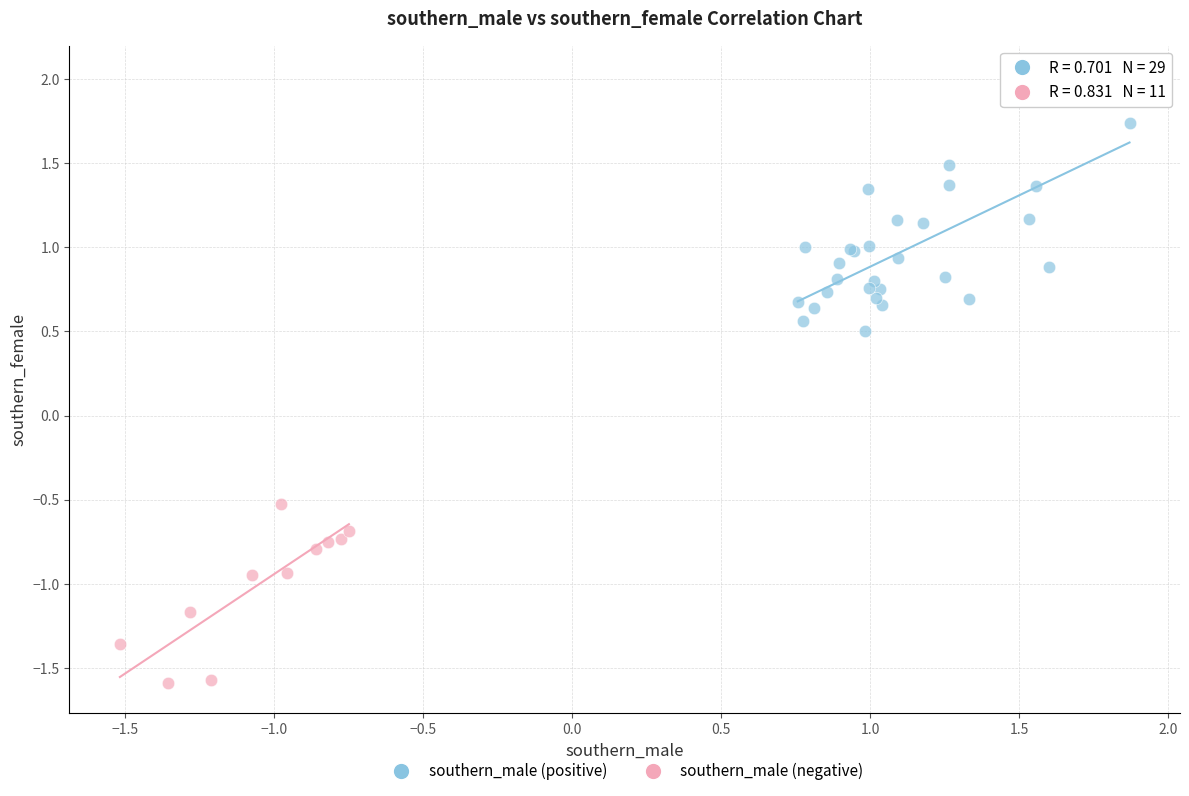

Which series has the widest spread of Y values?

southern_male (positive)